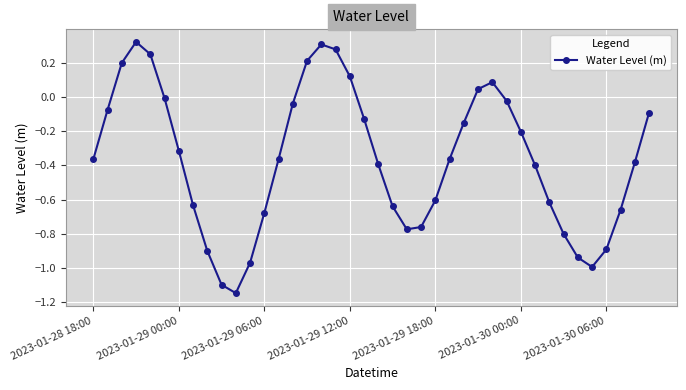

How many values are below 0?

31